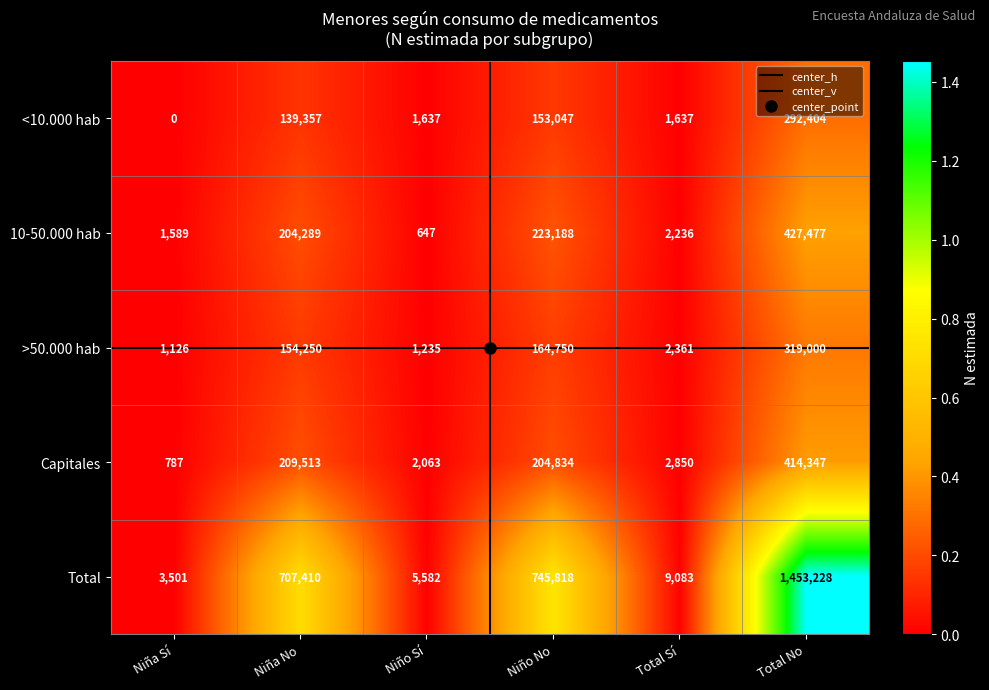

Which label corresponds to the largest value in the chart?

Total No